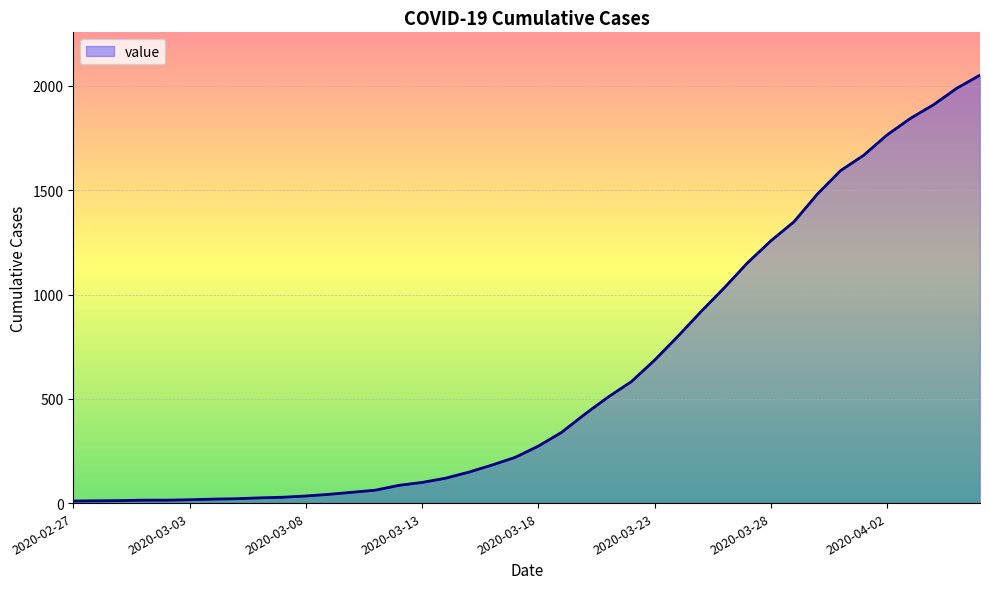

What is the maximum value shown in the chart?

2052